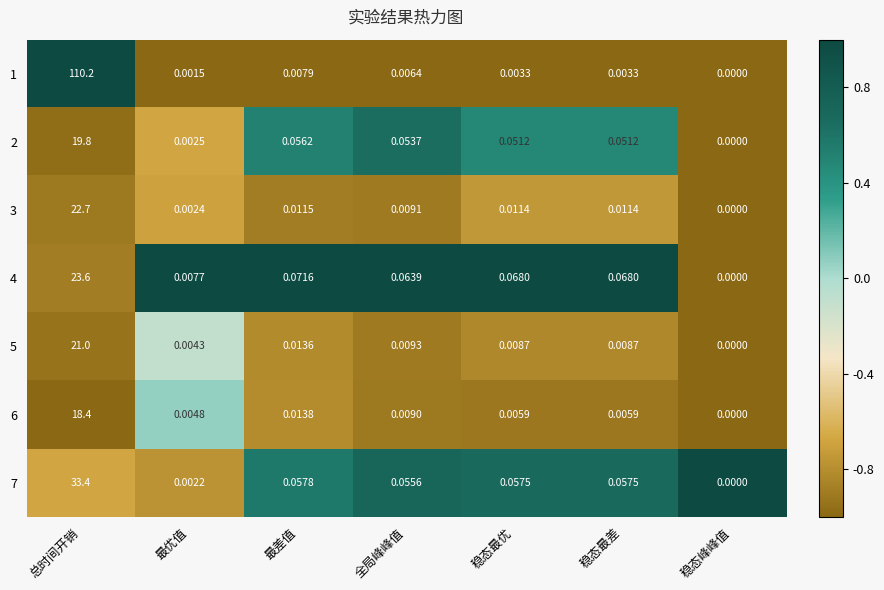

Which label corresponds to the smallest value in the chart?

稳态峰峰值